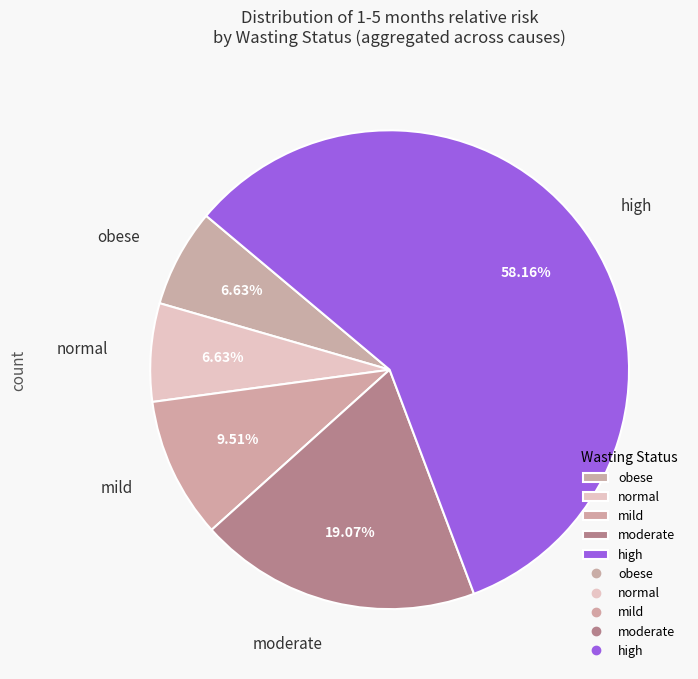

Which slice is the largest?

high